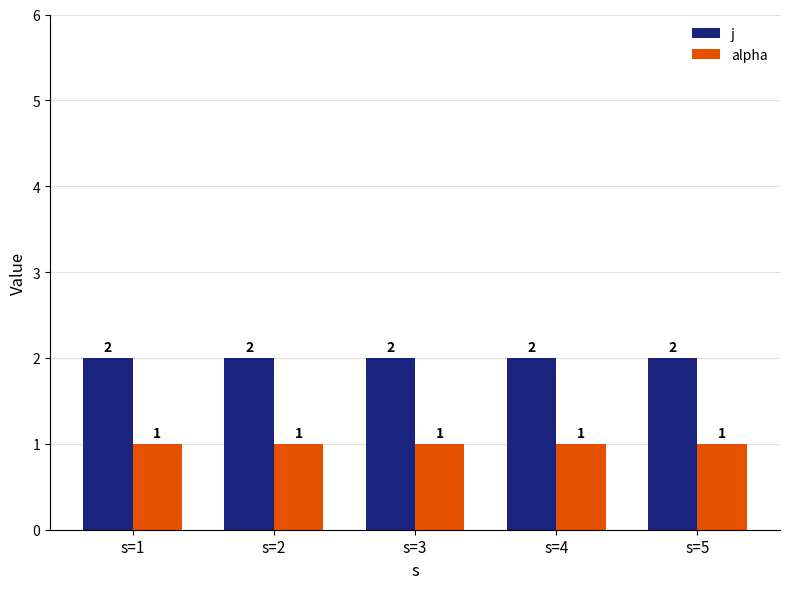

True or false: j has a value of 3 at s=3.

False